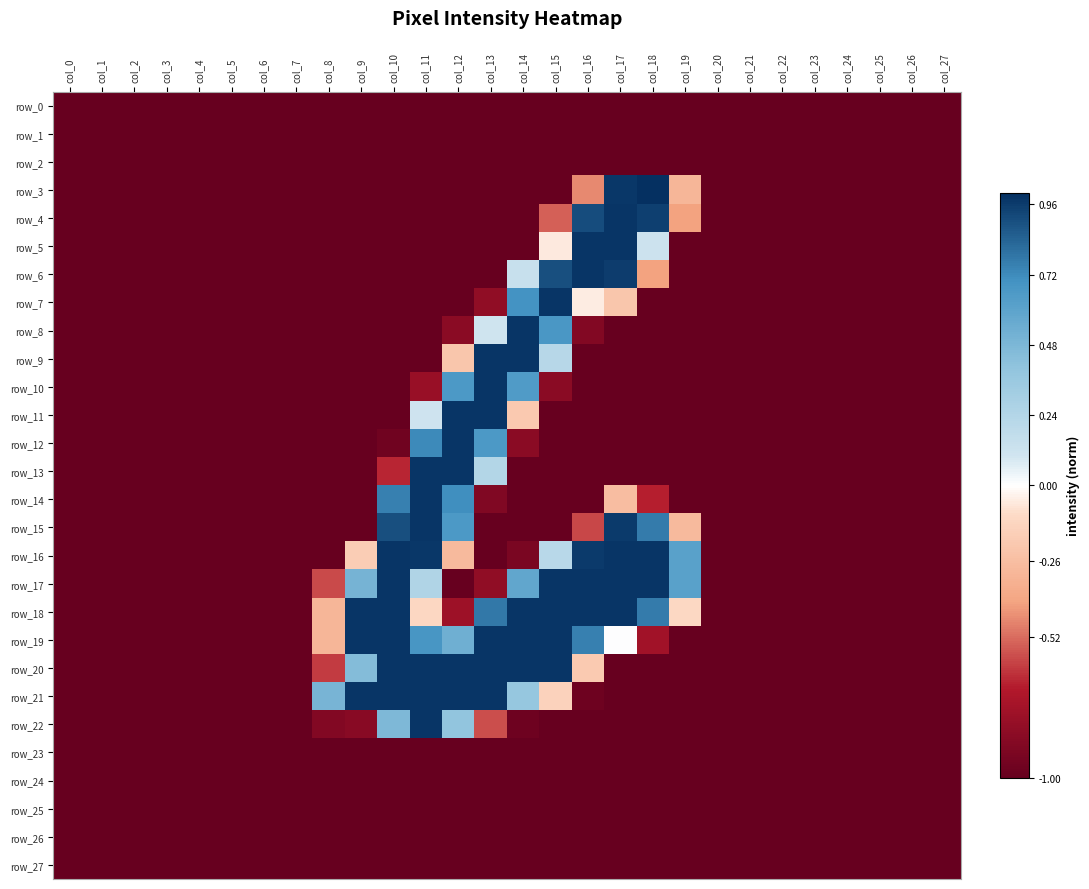

The value of row_21 at col_20 is -1.0. True or false?

True